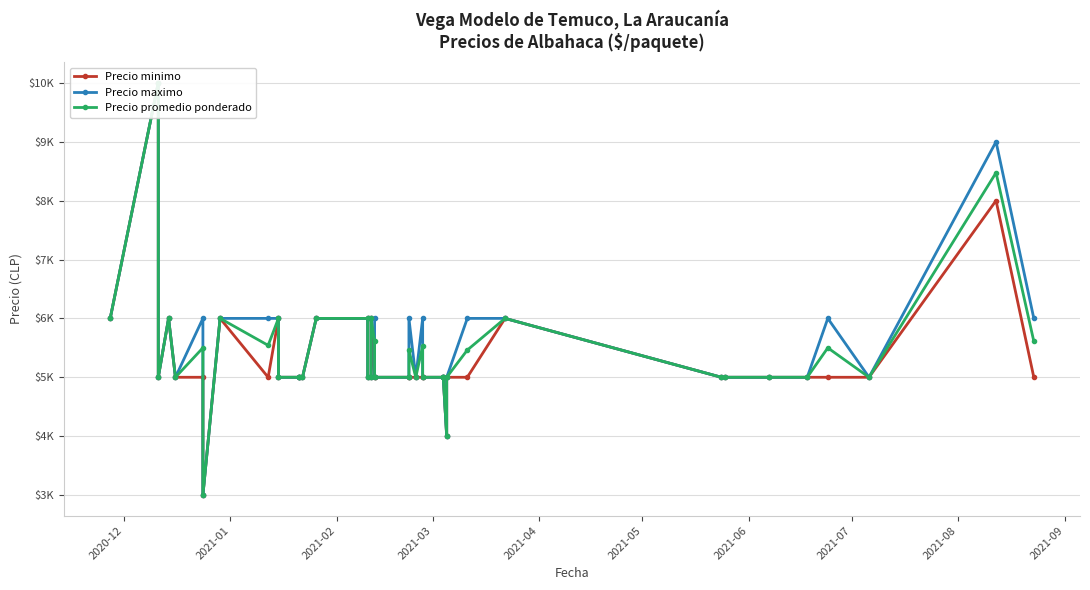

What are all the series names shown in the legend?

Precio minimo, Precio maximo, Precio promedio ponderado